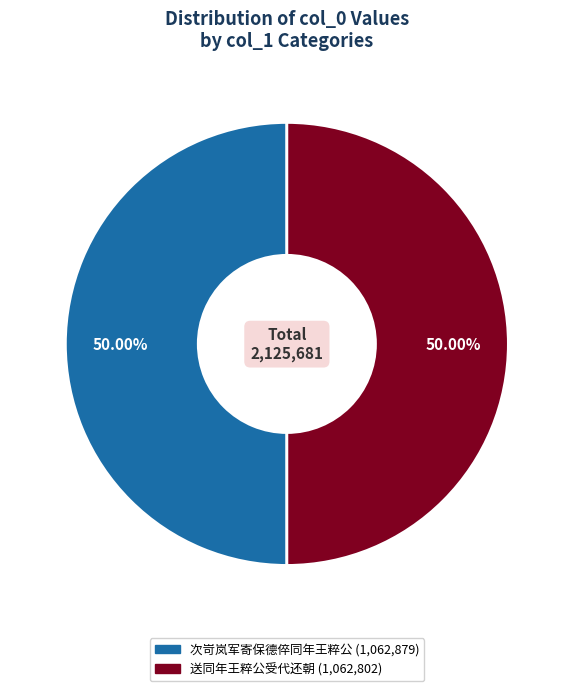

Combined, do 次岢岚军寄保德倅同年王粹公 and 送同年王粹公受代还朝 account for over 50%?

Yes